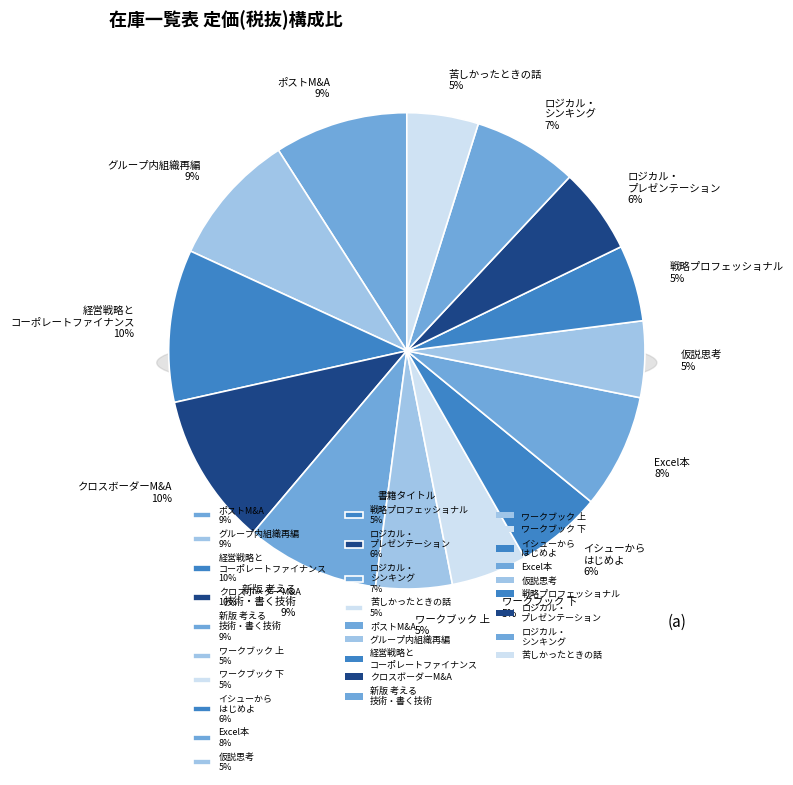

Between クロスボーダーM&A成功戦略 and グループ内組織再編, which is larger?

クロスボーダーM&A成功戦略